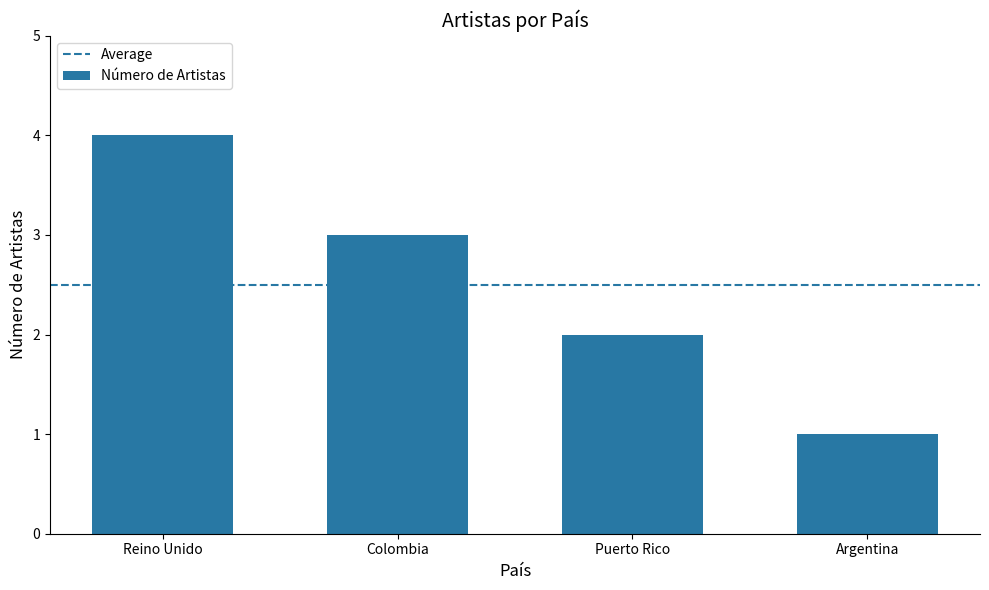

The value at Colombia is 3. True or false?

True